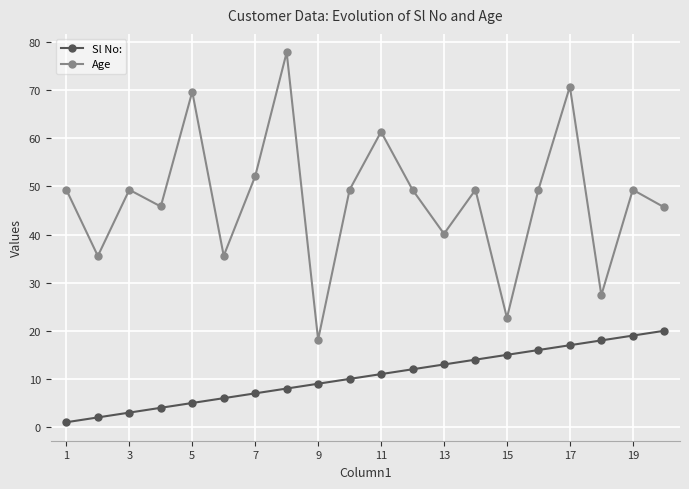

Which series has the largest total across all categories?

Age